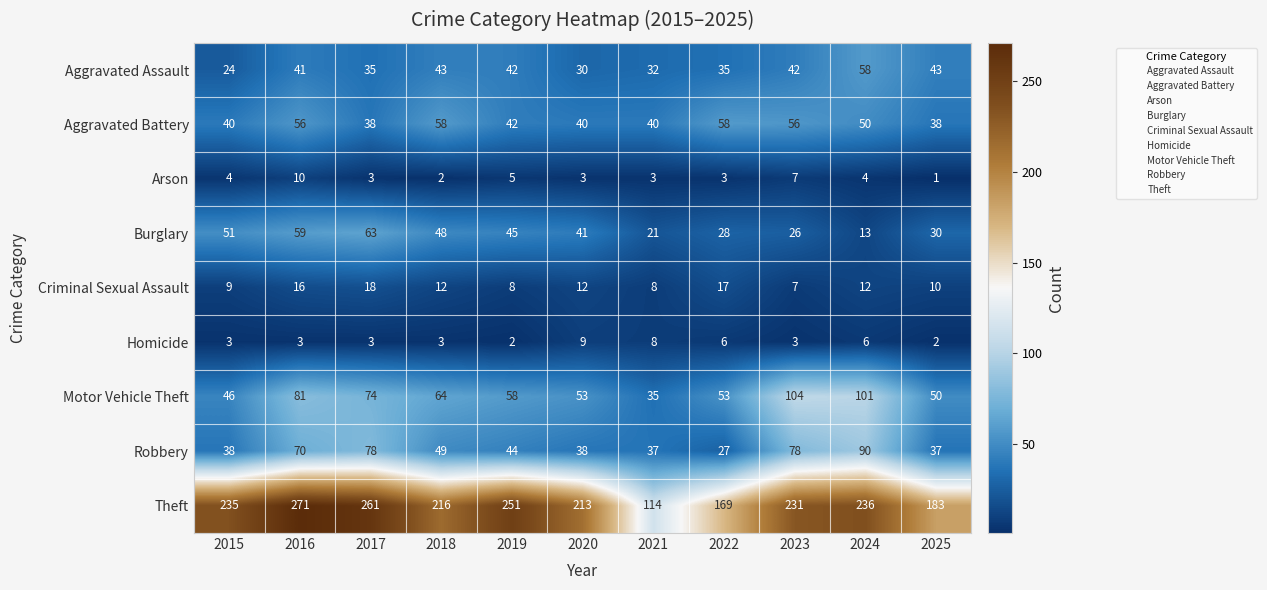

Which series has the widest spread of values?

Theft